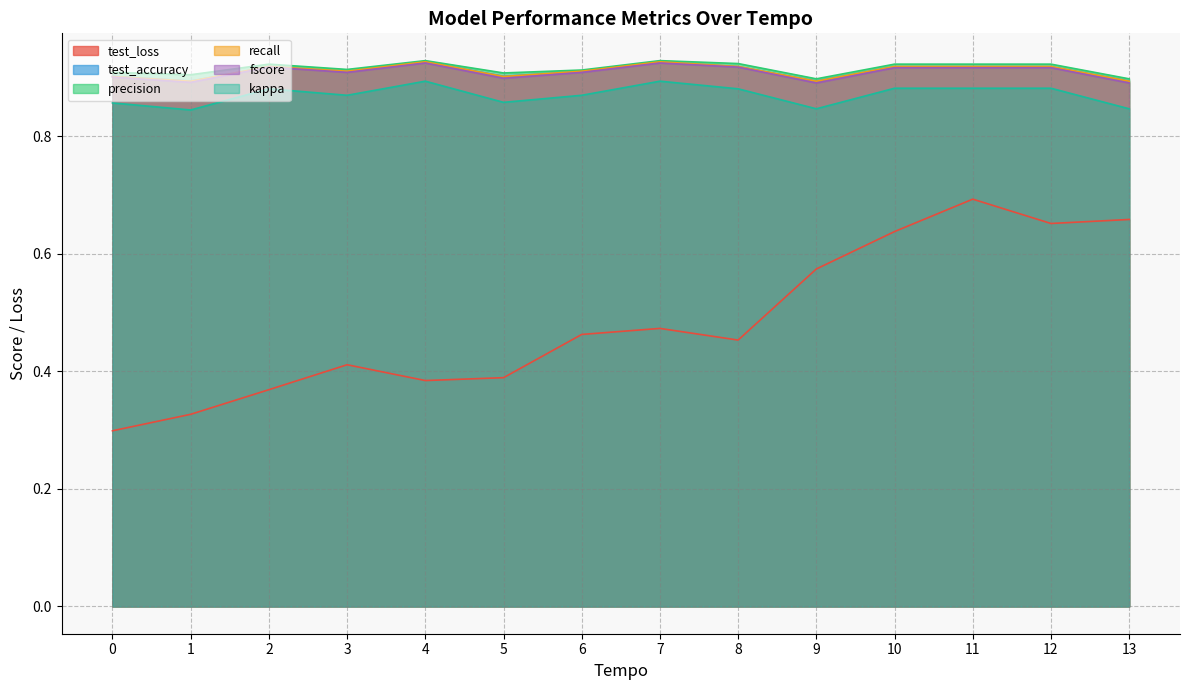

True or false: recall and precision cross at least once.

False